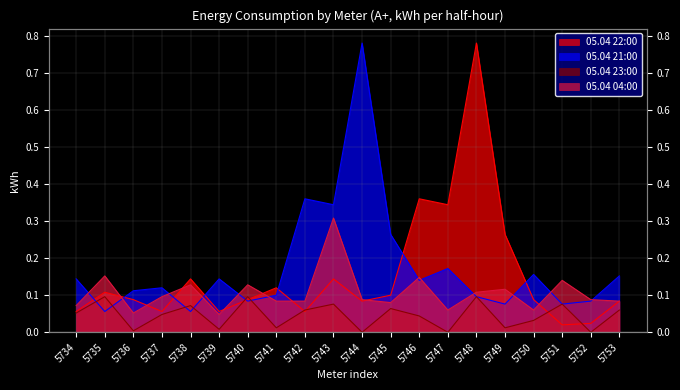

What is the difference between the maximum and minimum values in the 05.04 23:00 series?

0.1